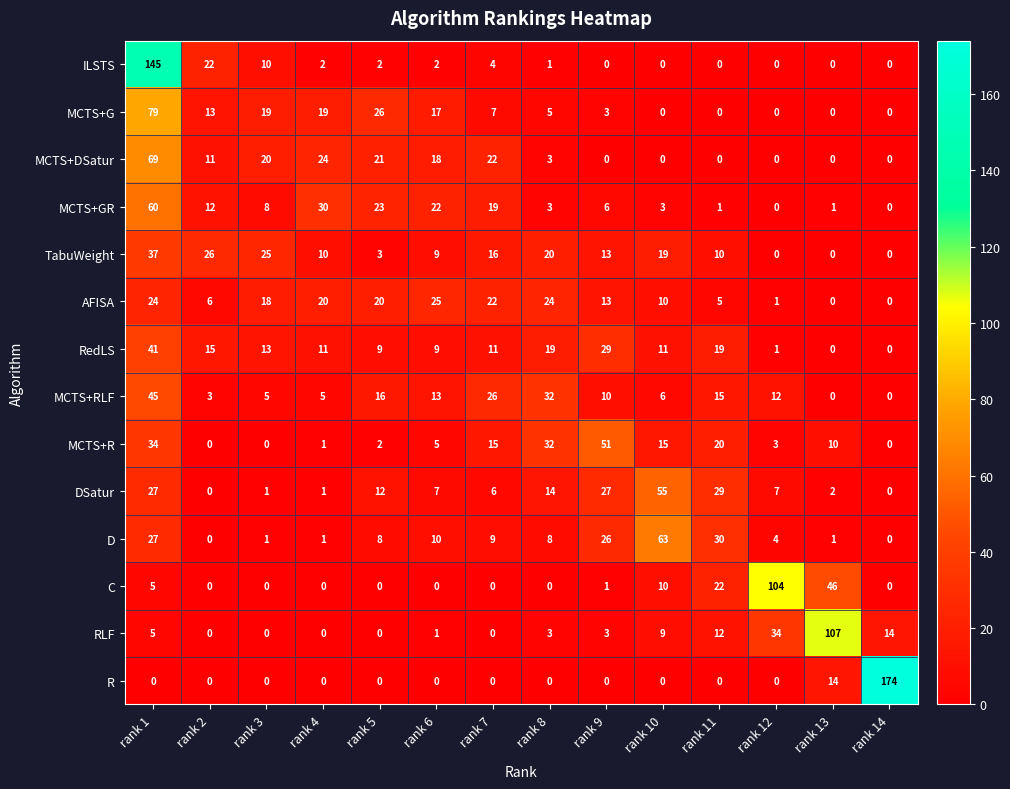

At which category is the sum across all series the highest?

rank 1